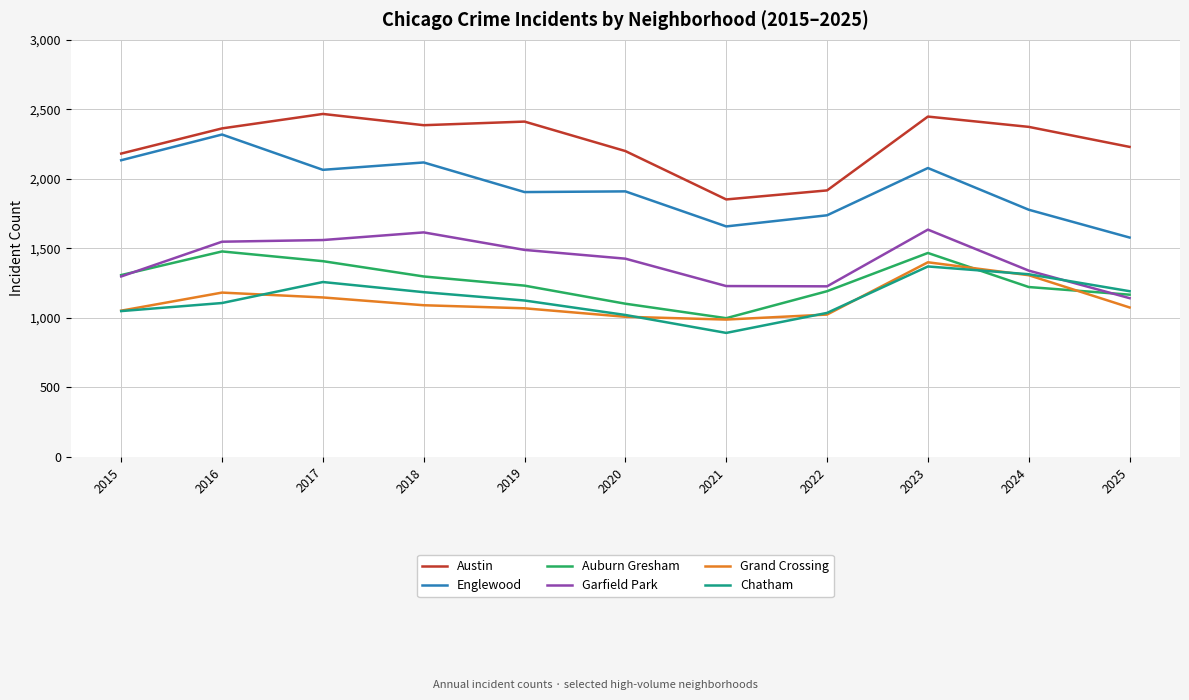

Which category has the lowest value in the Auburn Gresham series?

2021